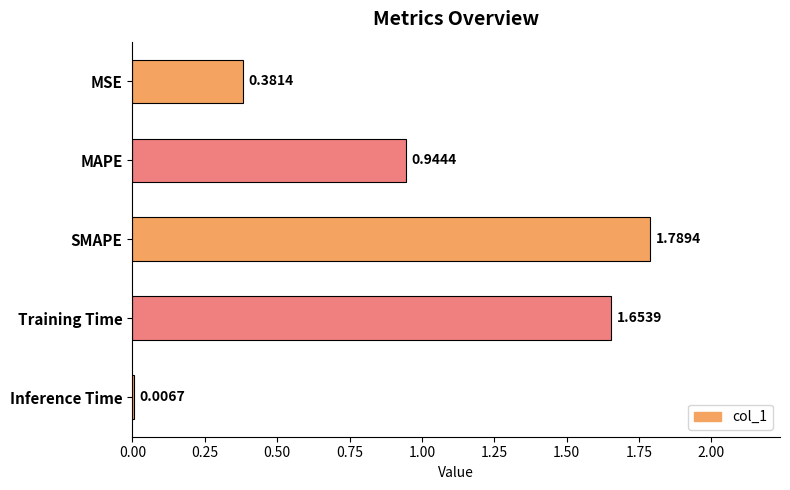

Which label corresponds to the largest value in the chart?

SMAPE